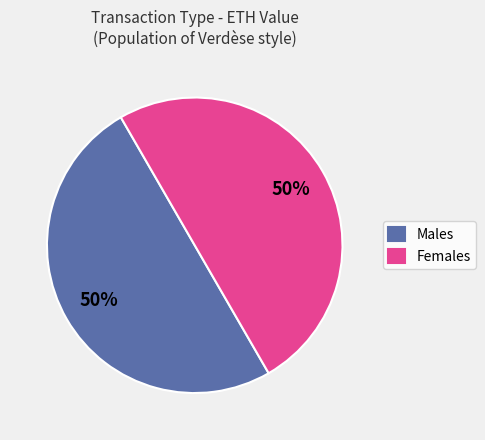

How many segments does this pie chart have?

2